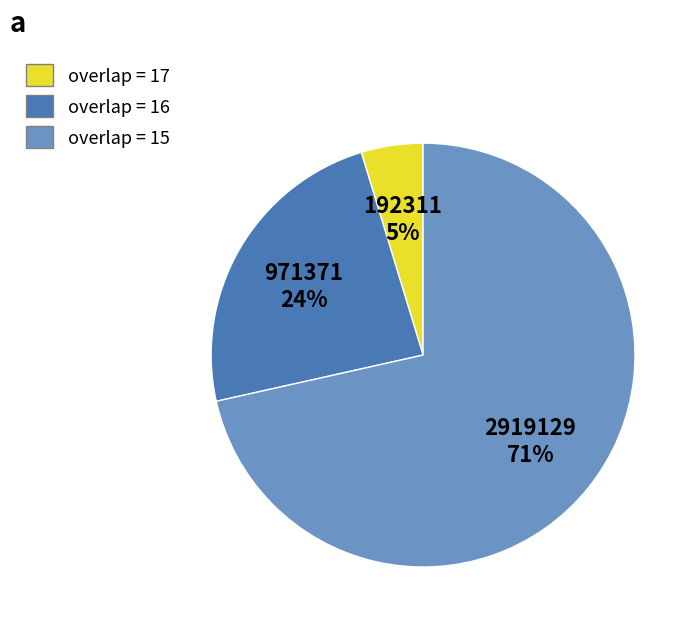

To the nearest percent, what is the average slice percentage?

33%